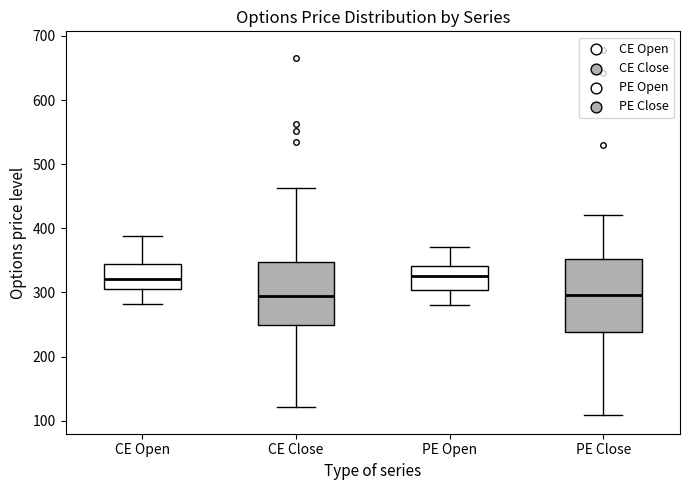

Which box is the tallest, from its lower edge to its upper edge?

PE Close